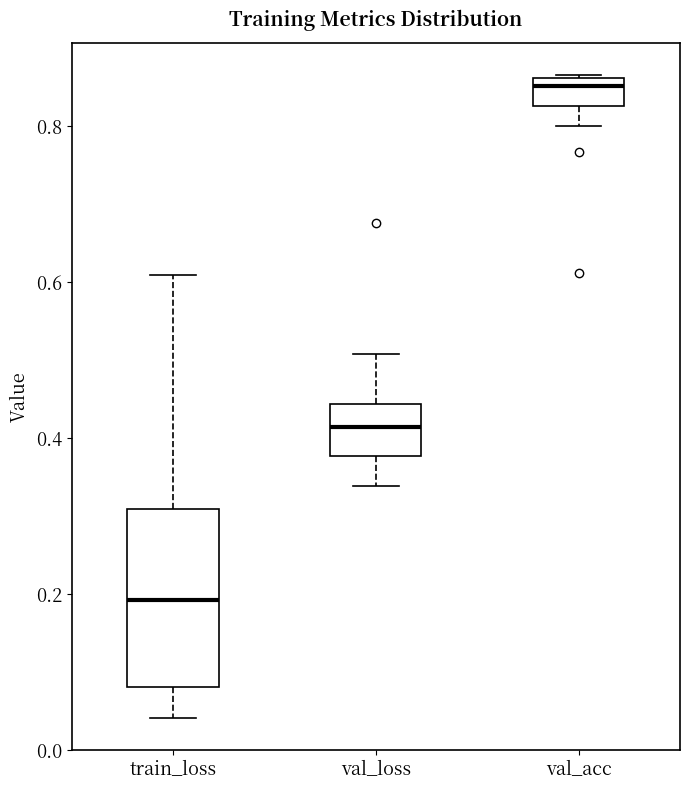

Which box is the tallest, from its lower edge to its upper edge?

train_loss